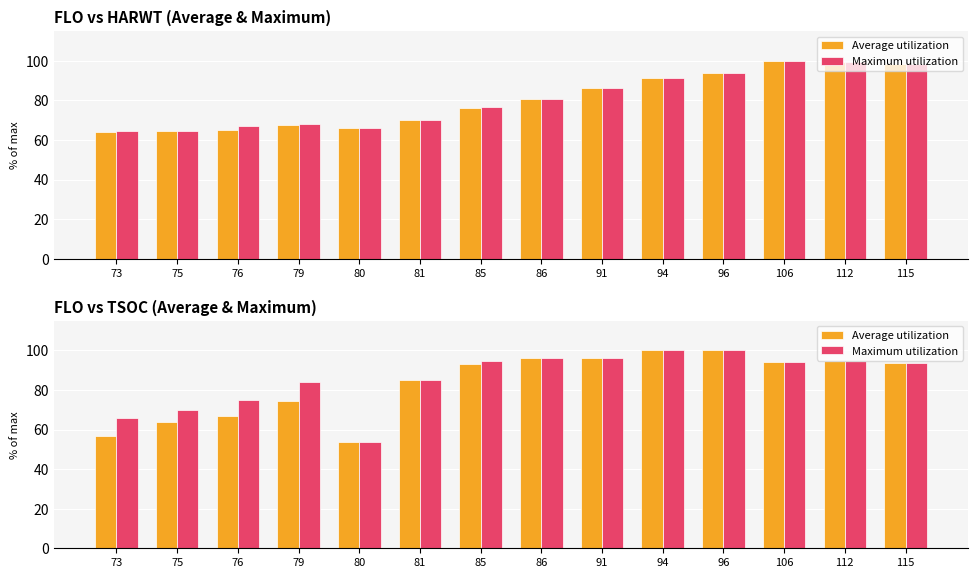

List the series in order of their overall mean, lowest first.

Average utilization, Maximum utilization